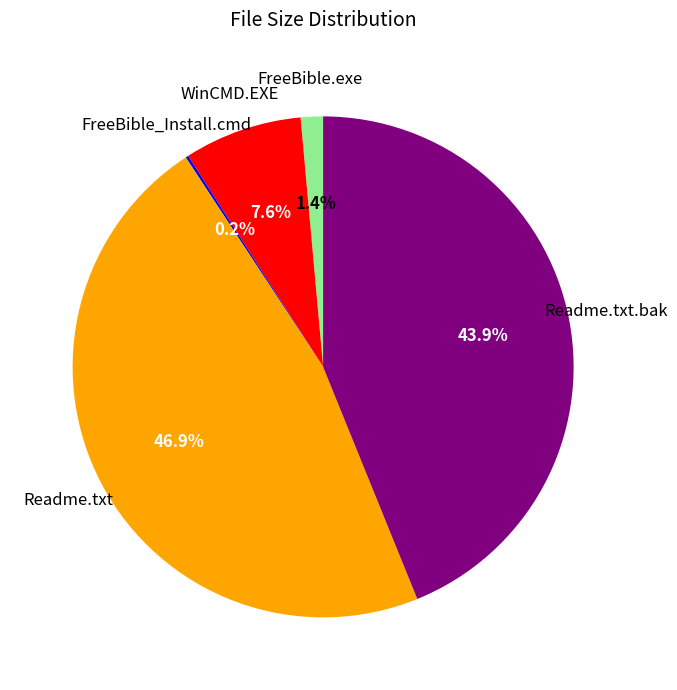

Is there any slice that represents more than half of the pie?

No